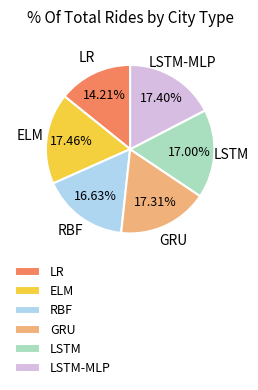

Is it true that ELM is 26% of the pie?

False